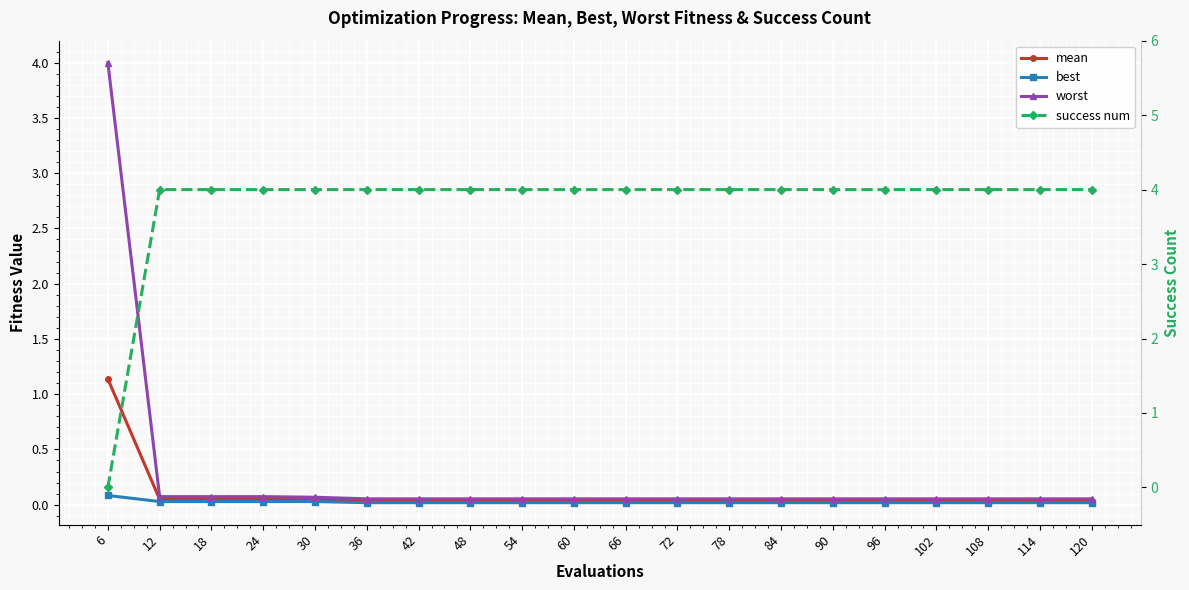

List the series in order of their peak value, lowest first.

best, mean, worst, success num